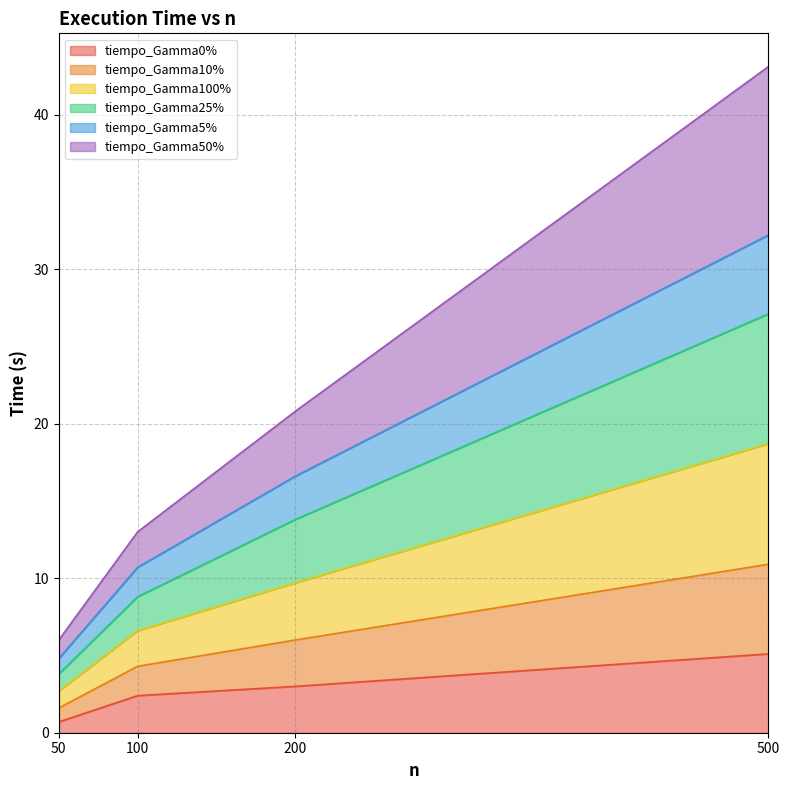

How many lines are shown in the chart?

6